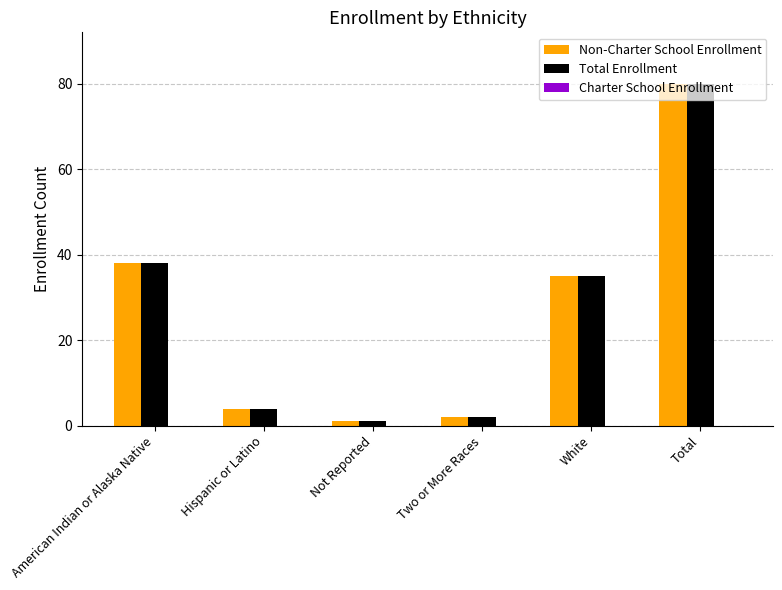

Is the value of Non-Charter School Enrollment at Two or More Races greater than the value of Total Enrollment at Hispanic or Latino?

No